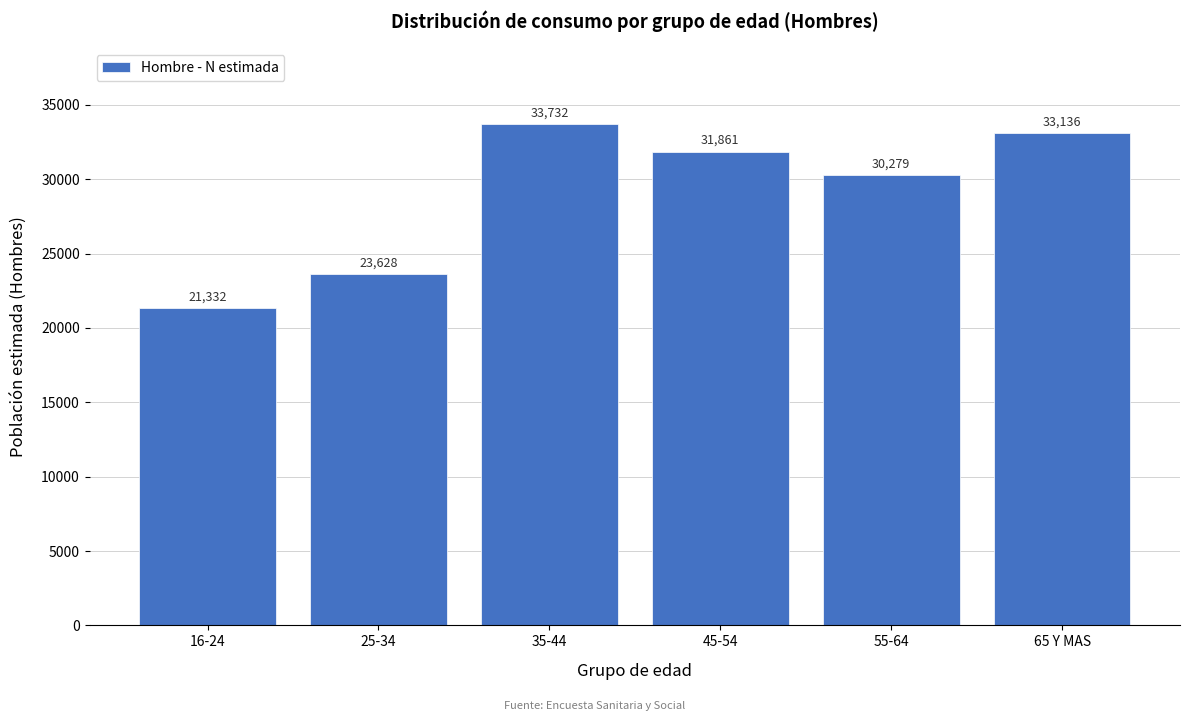

Reading left to right, list all the values displayed in this chart.

21332	23628	33732	31861	30279	33136